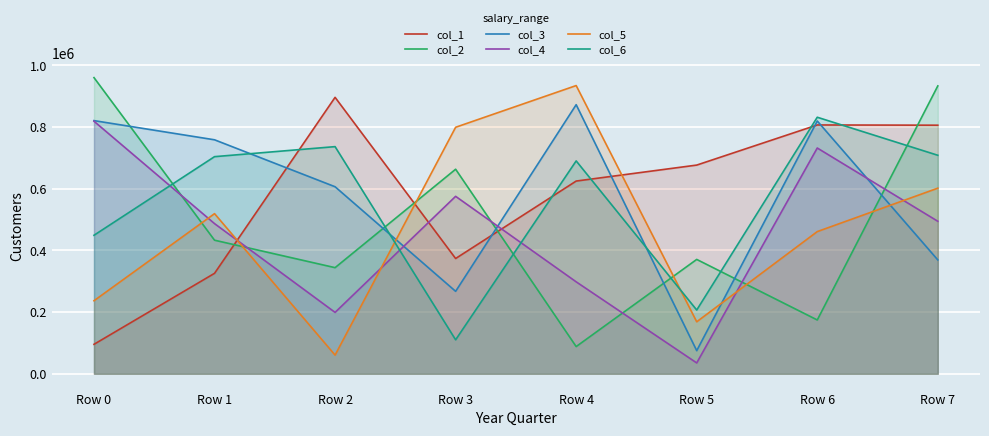

What is the difference between the maximum and minimum values in the col_5 series?

873840